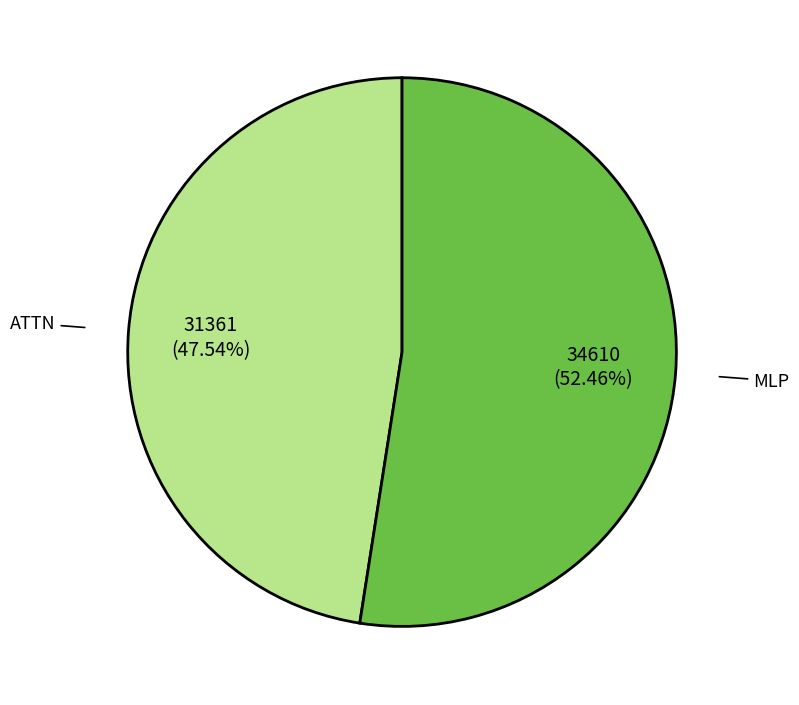

Which category accounts for the majority?

MLP